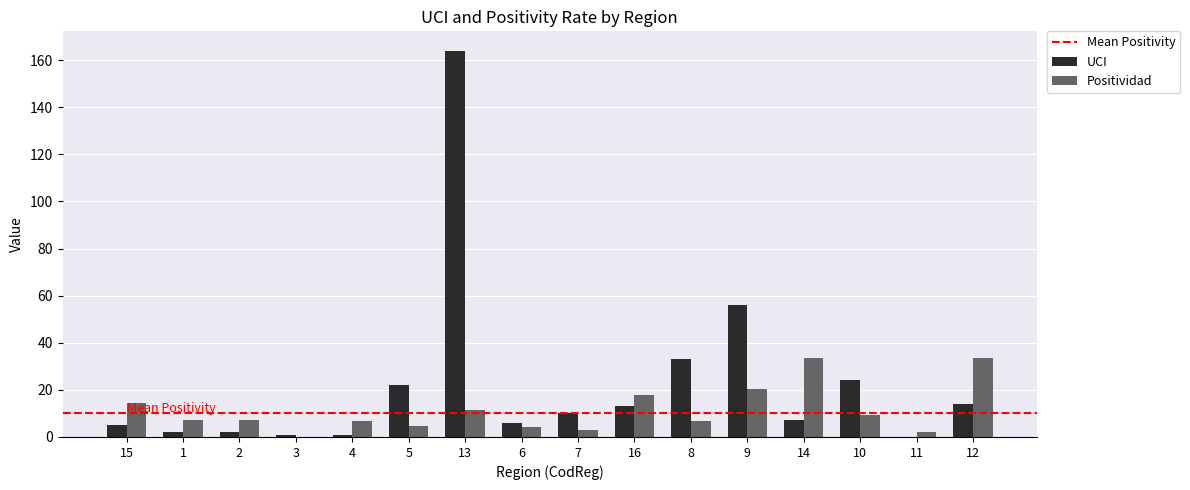

What is the maximum value for UCI?

164.0